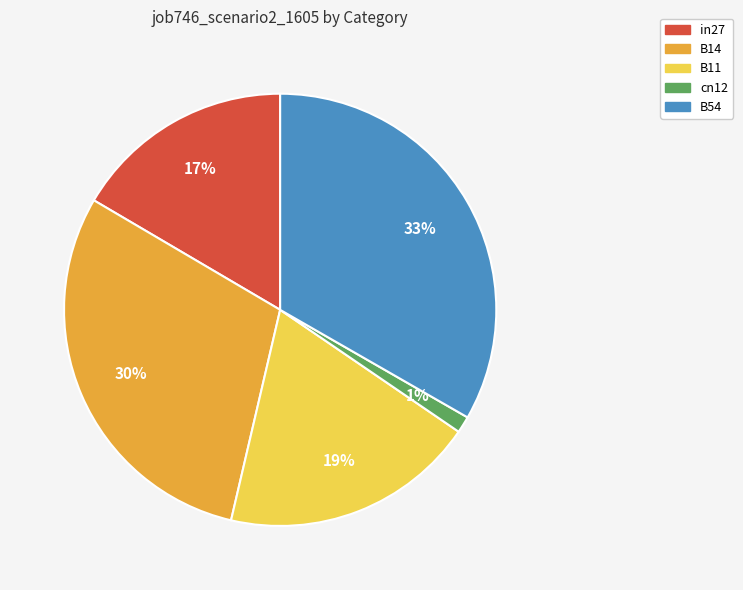

Combined, do B11 and B54 account for over 50%?

Yes